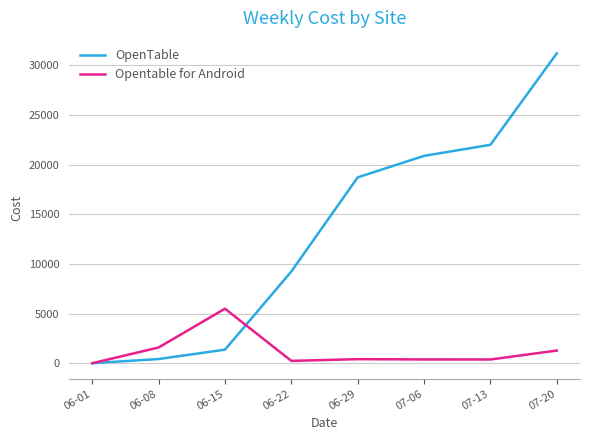

How many series are shown in this chart?

2